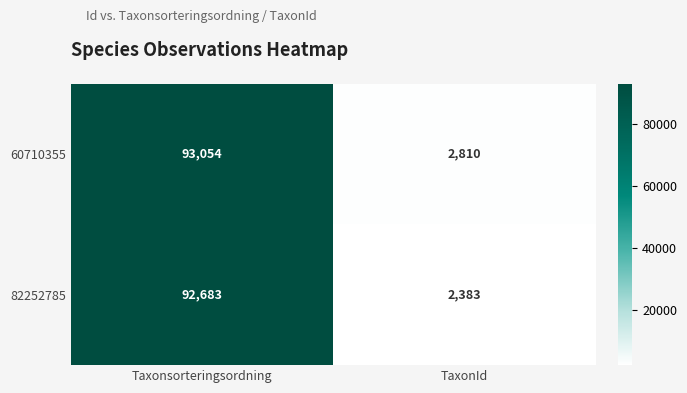

Read the 60710355 value at Taxonsorteringsordning, to the nearest 10.

93050